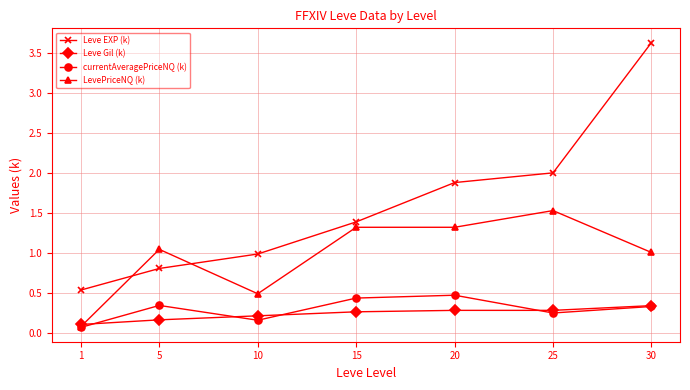

Which series has the widest spread of values?

Leve EXP (k)